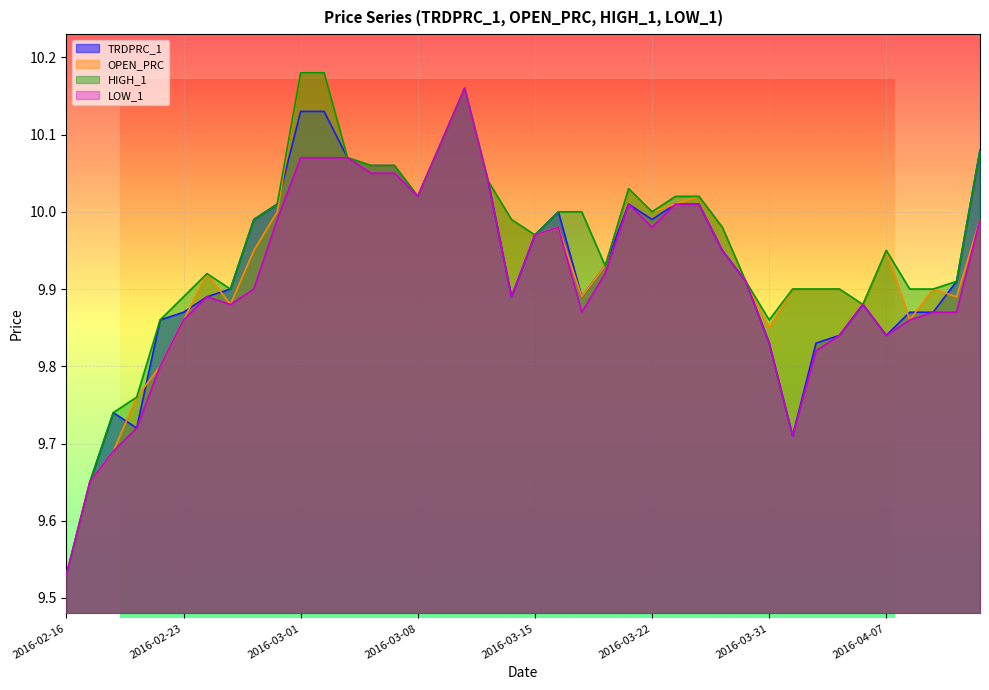

List the series in order of their peak value, highest first.

OPEN_PRC, HIGH_1, TRDPRC_1, LOW_1